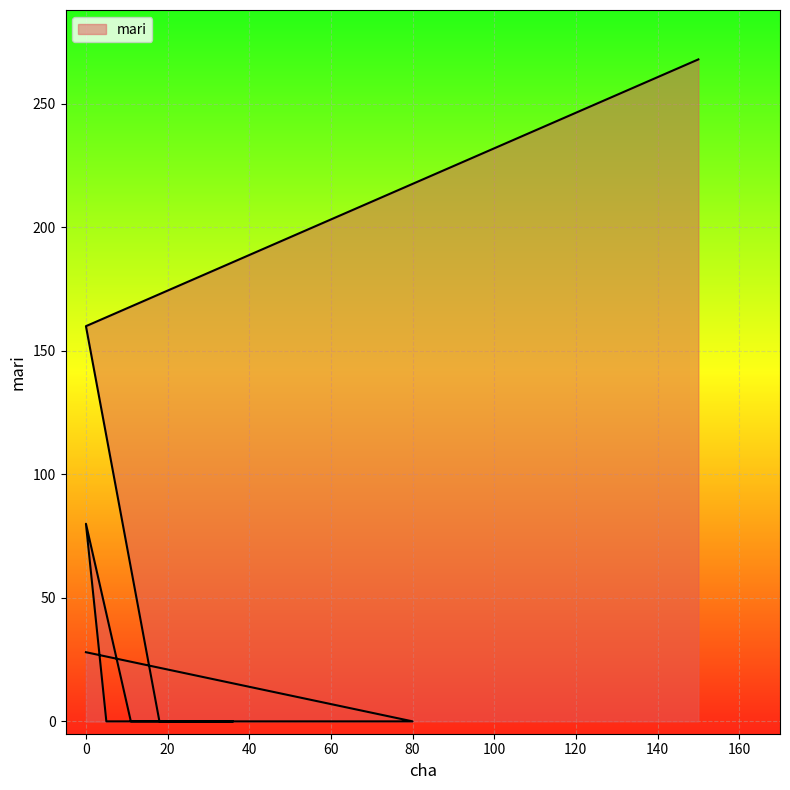

How many data points are above 0?

4